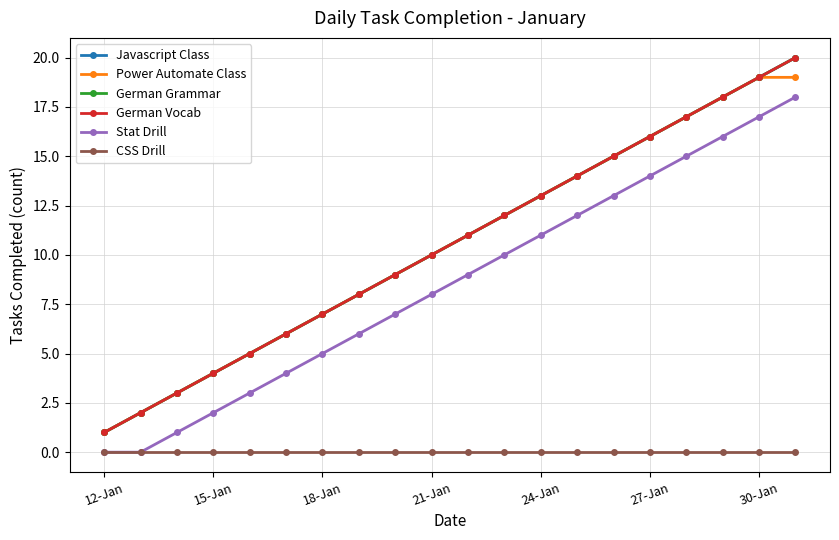

Does the chart have visible grid lines?

Yes